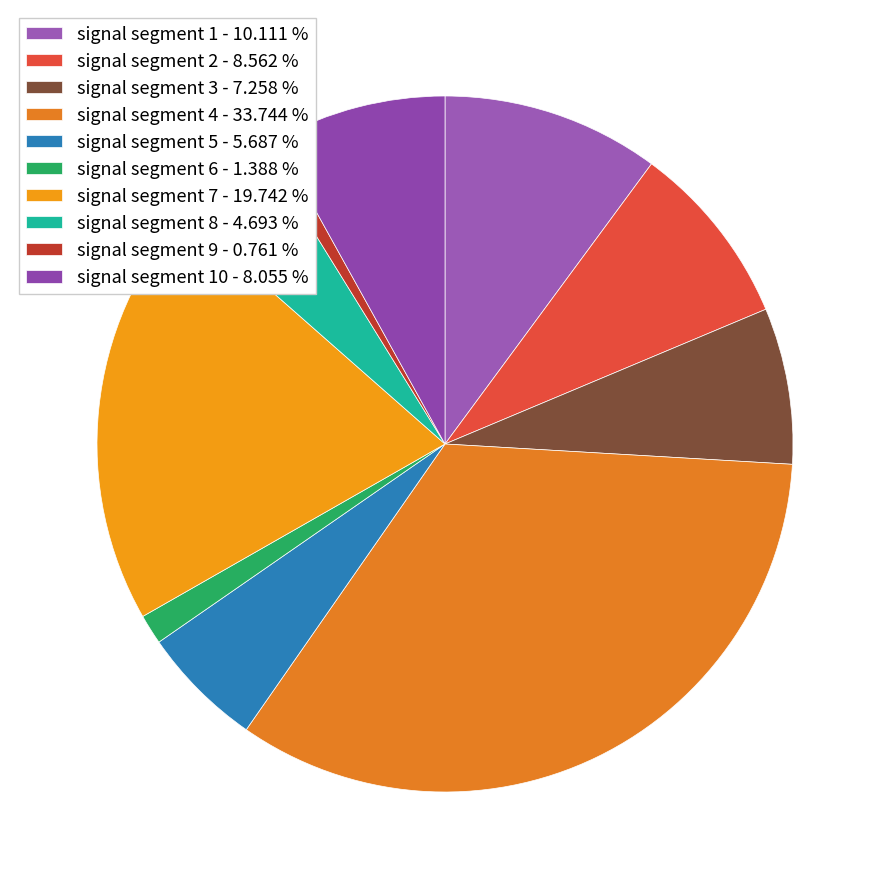

How many segments does this pie chart have?

10